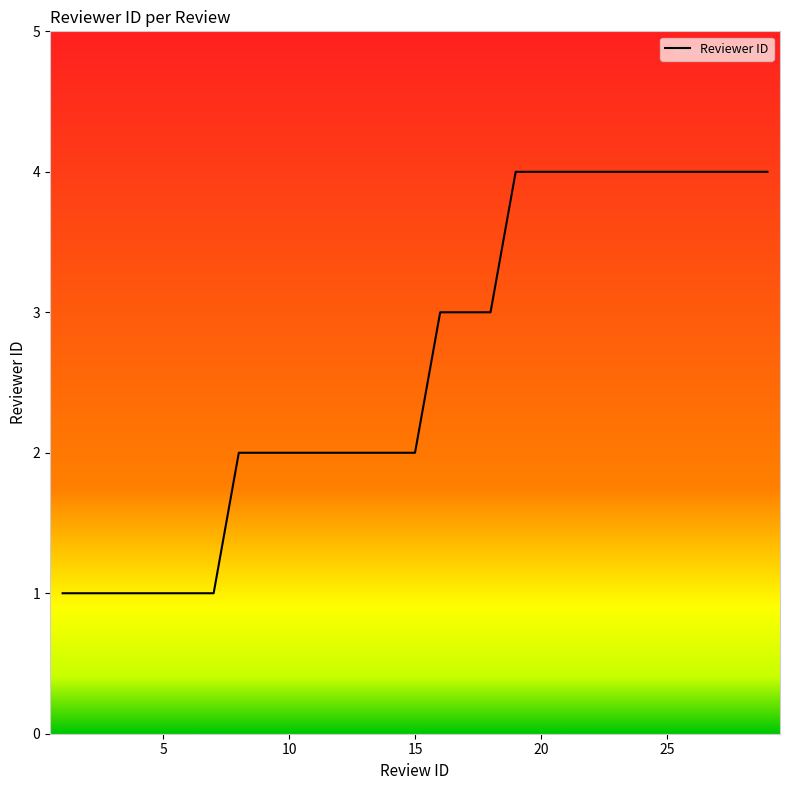

What is the difference between the maximum and minimum values?

3